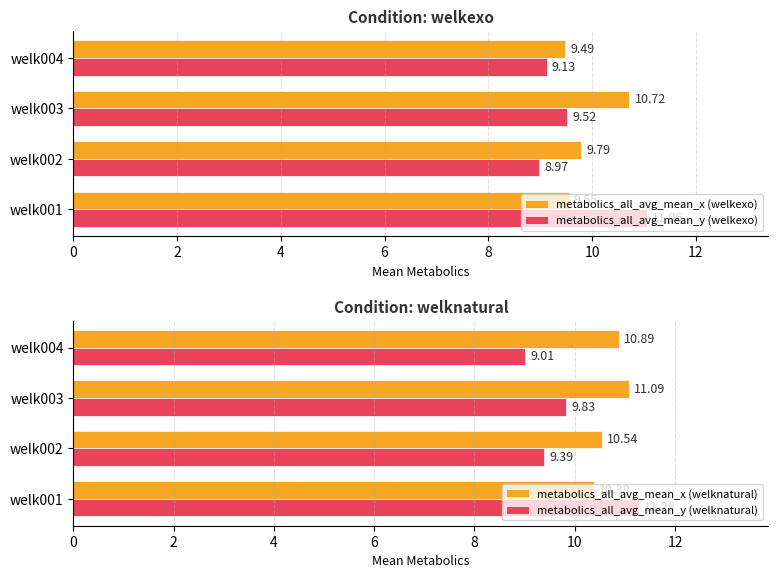

What is the value of the metabolics_all_avg_mean_y (welknatural) bar at the 2nd from the left?

9.4